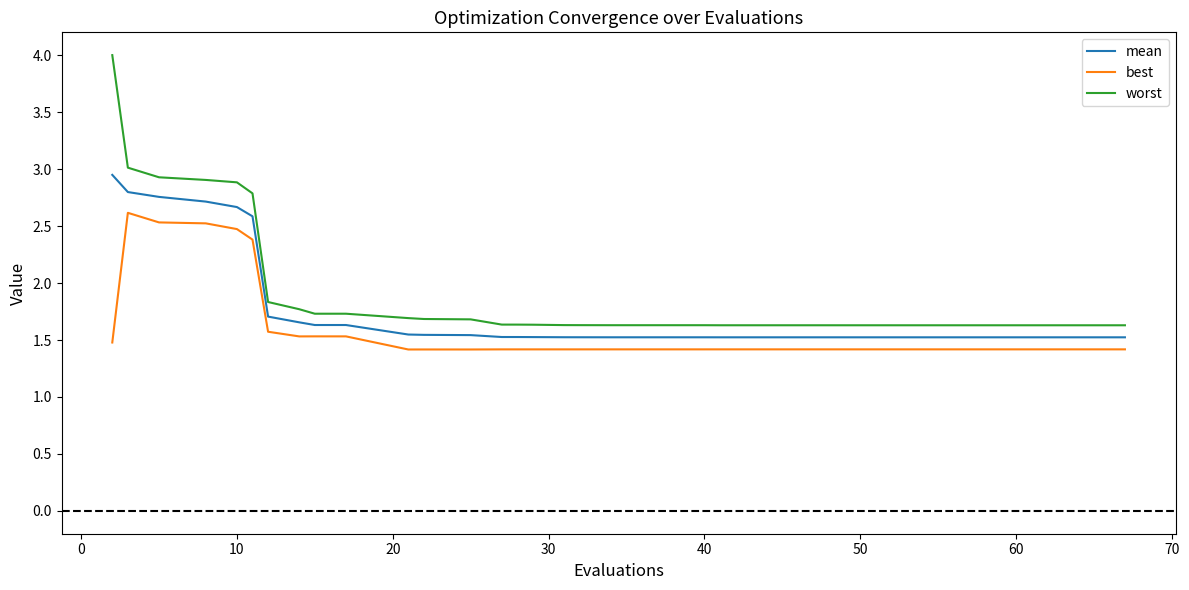

What is the lowest value of the worst series?

1.6